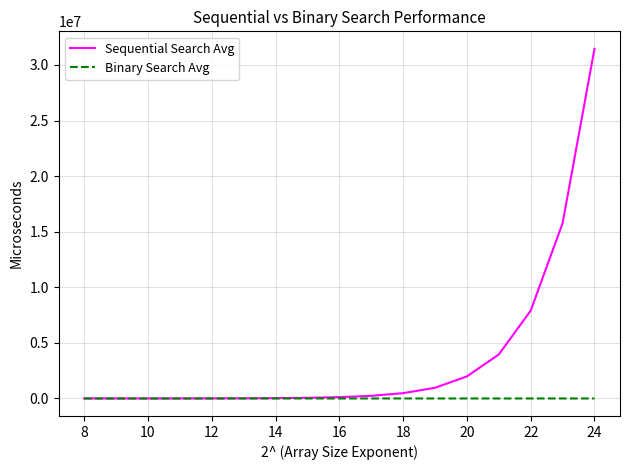

List the series in order of their overall mean, lowest first.

Binary Search Avg, Sequential Search Avg